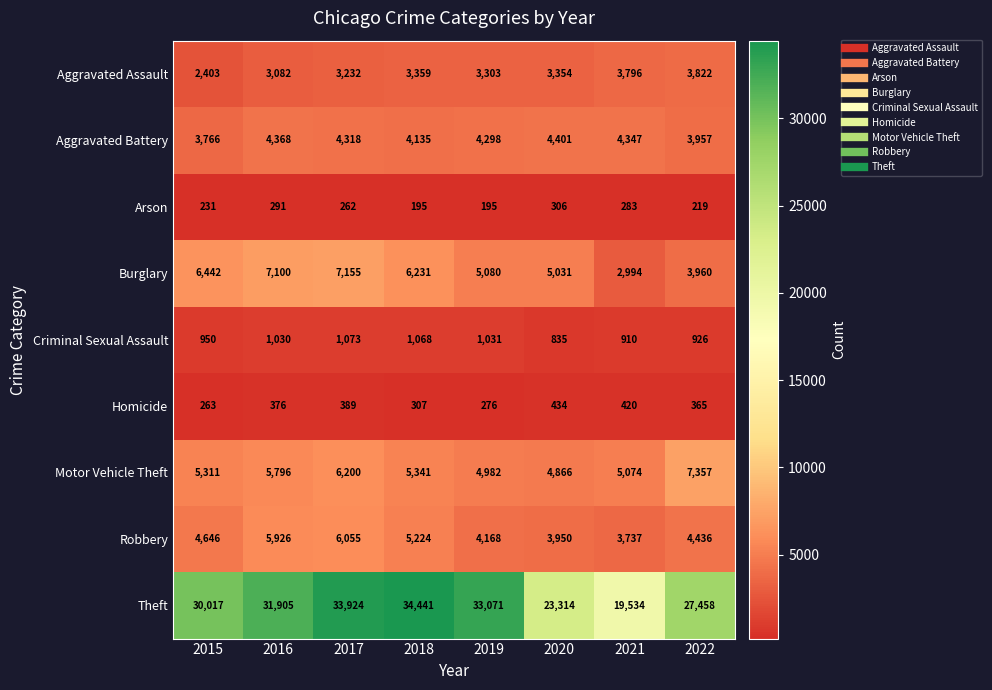

Read the Aggravated Battery value at 2017.

4318